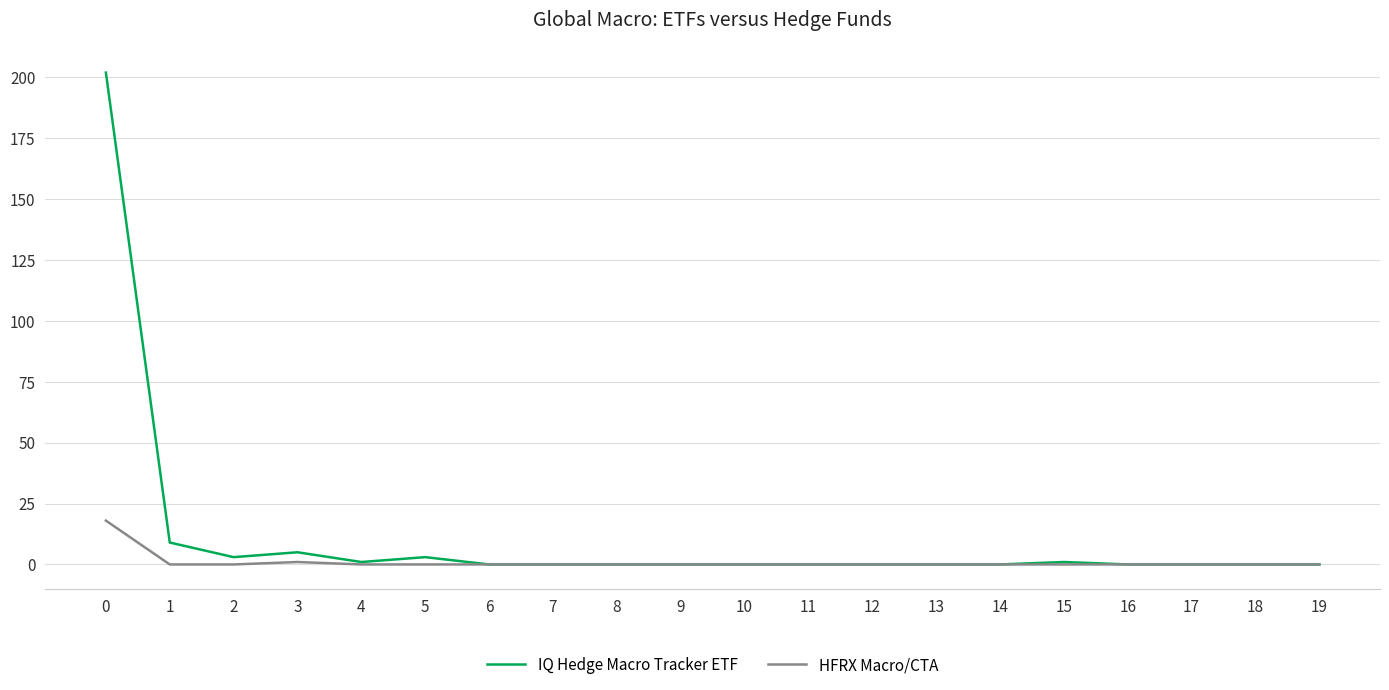

At 5, list the series in order from smallest to largest.

HFRX Macro/CTA, IQ Hedge Macro Tracker ETF